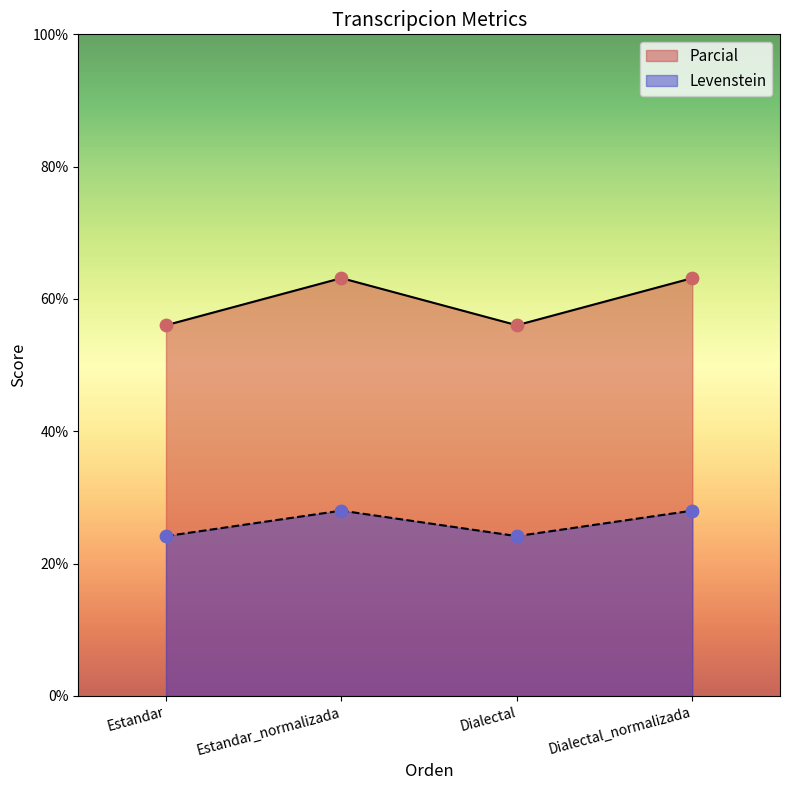

Which series contains the lowest Y value?

Parcial